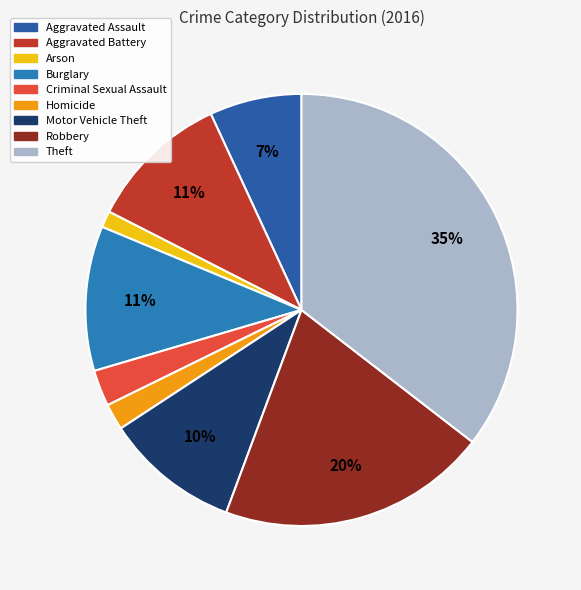

Does any single category account for the majority?

No